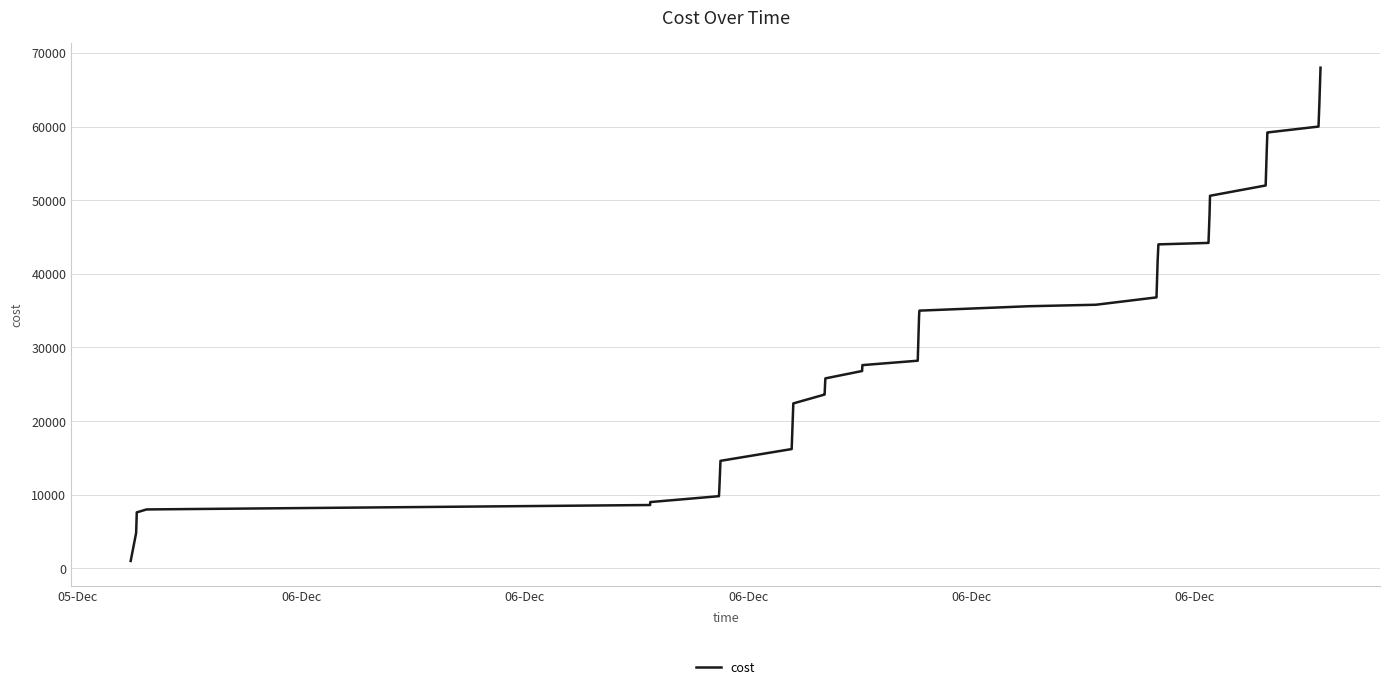

What is the maximum value shown in the chart?

68000.0